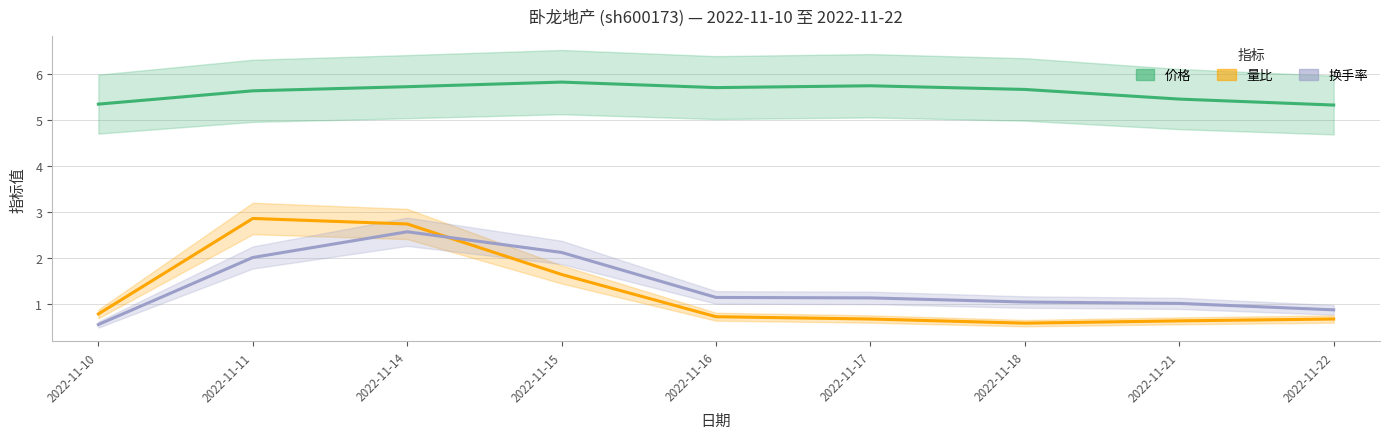

Reading left to right, list all the values displayed in this chart.

价格: 2022-11-10=5.3	2022-11-11=5.6	2022-11-14=5.7	2022-11-15=5.8	2022-11-16=5.7	2022-11-17=5.8	2022-11-18=5.7	2022-11-21=5.5	2022-11-22=5.3
量比: 2022-11-10=0.8	2022-11-11=2.9	2022-11-14=2.7	2022-11-15=1.6	2022-11-16=0.7	2022-11-17=0.7	2022-11-18=0.6	2022-11-21=0.6	2022-11-22=0.7
换手率: 2022-11-10=0.6	2022-11-11=2.0	2022-11-14=2.6	2022-11-15=2.1	2022-11-16=1.1	2022-11-17=1.1	2022-11-18=1.0	2022-11-21=1.0	2022-11-22=0.9